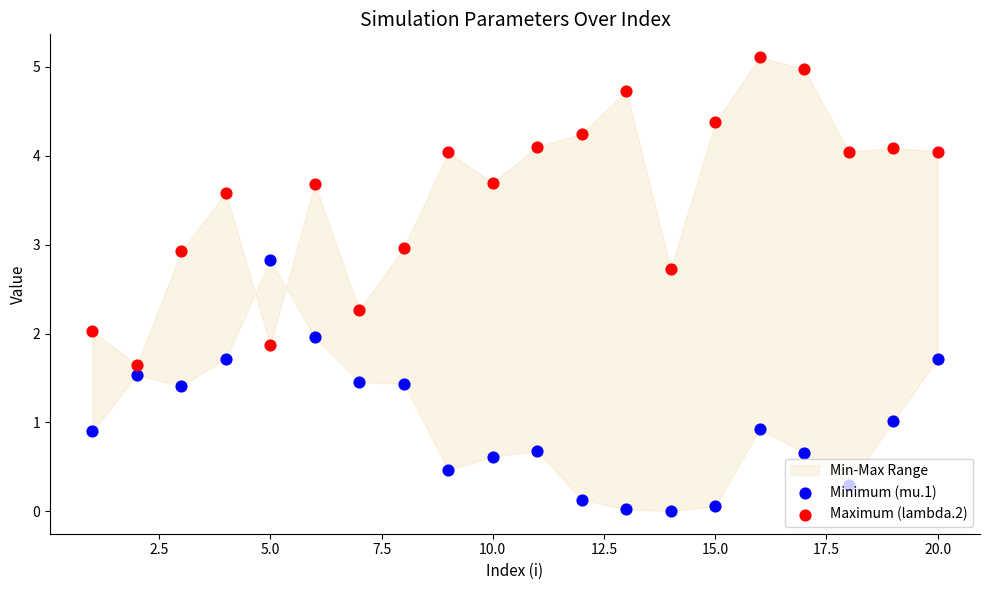

Which series reaches the maximum Y coordinate?

Maximum (lambda.2)